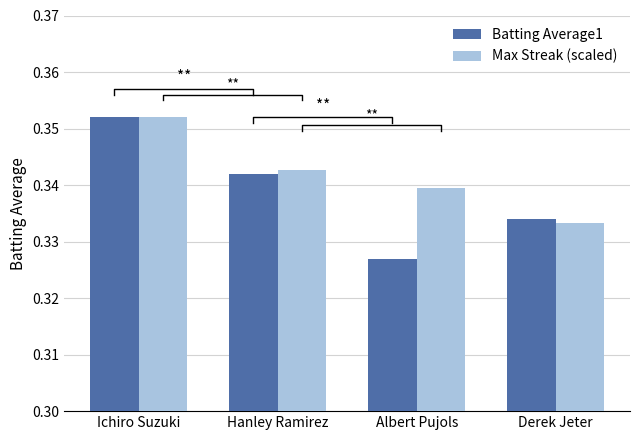

What is the sum of the Max Streak (scaled) values at Hanley Ramirez and Ichiro Suzuki?

0.7